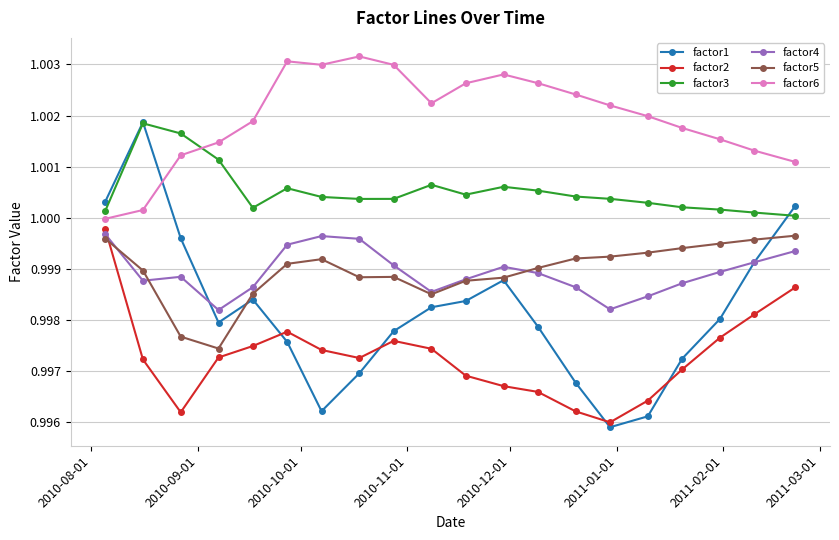

Which series has the largest total across all categories?

factor6